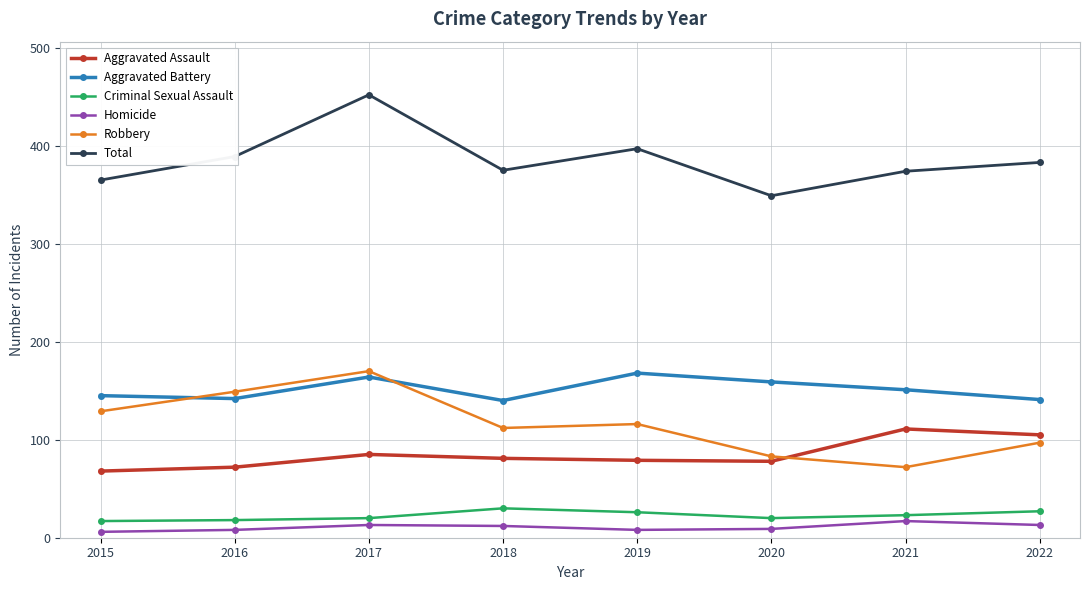

What is the difference between the second highest and second lowest values in the Criminal Sexual Assault series?

9